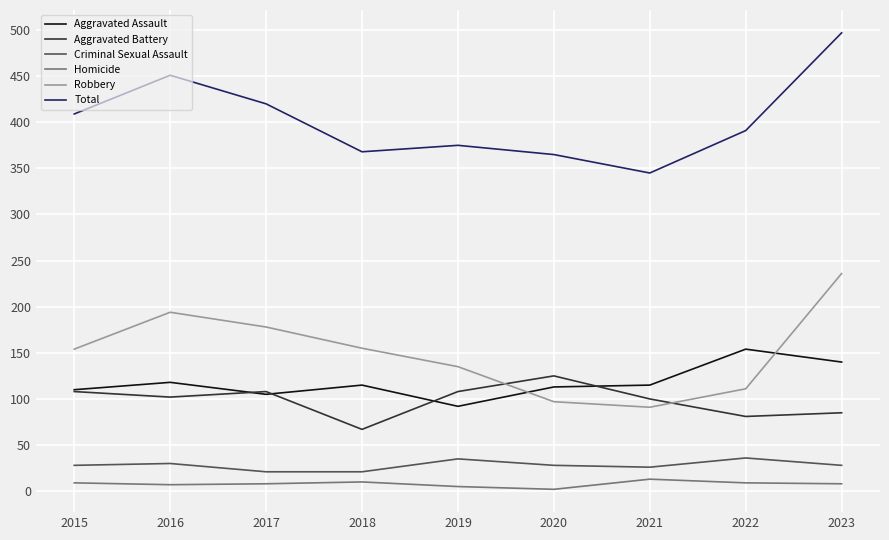

Between 2020 and 2023, which series saw the biggest shift?

Robbery